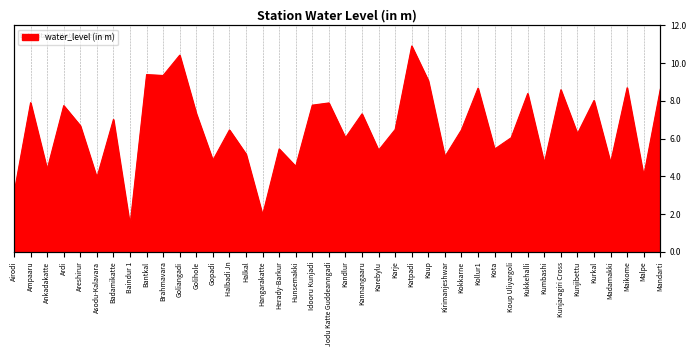

What is the label of the 18th point from the right?

Karebylu